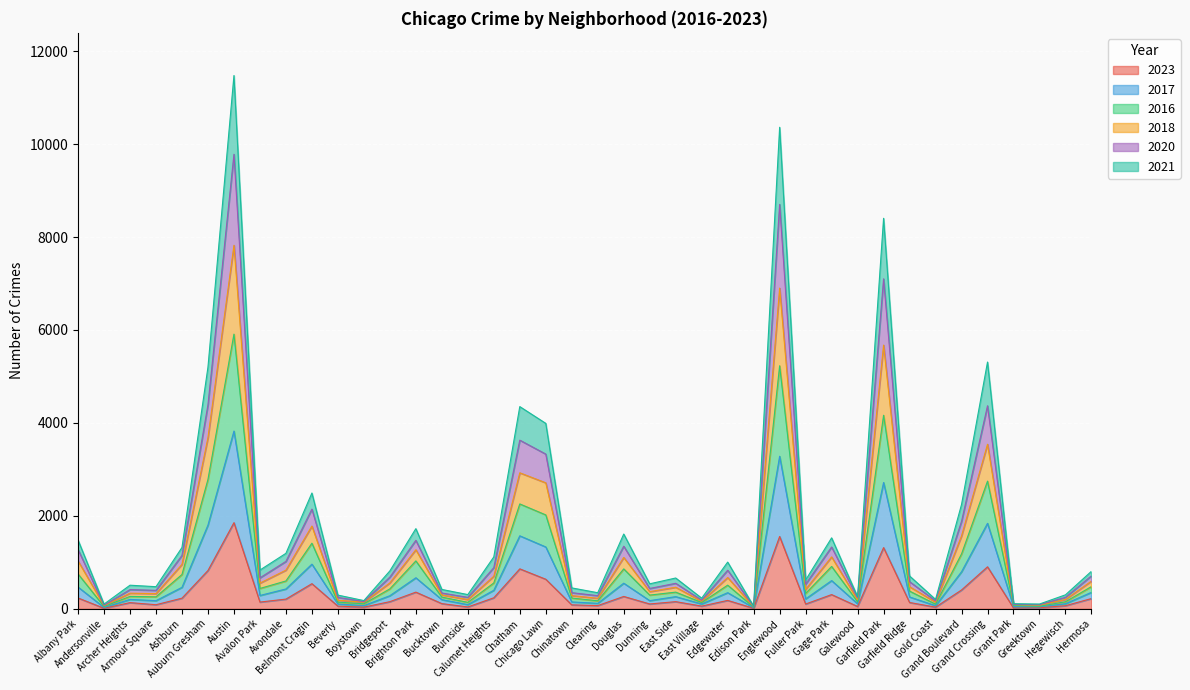

What is the value of the 2017 point at the 38th from the left?

77